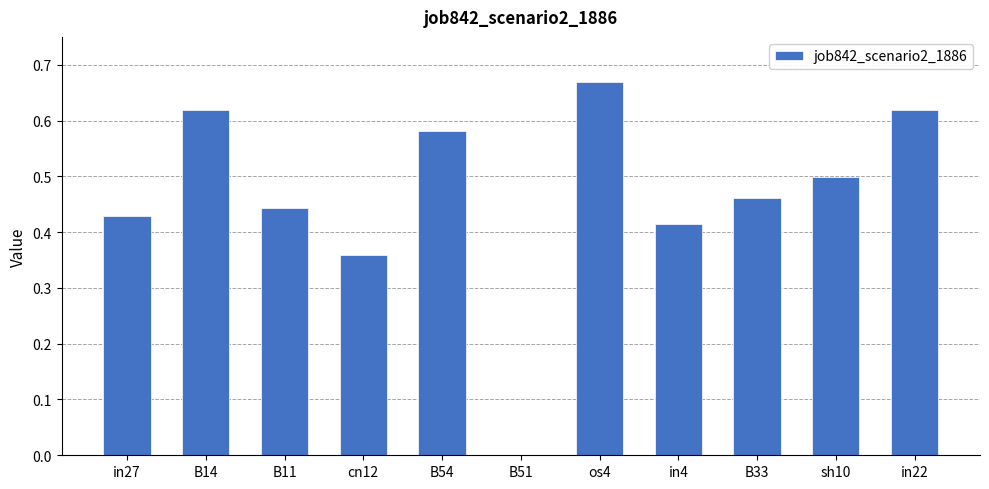

Count the values in the range 0 to 1.

11